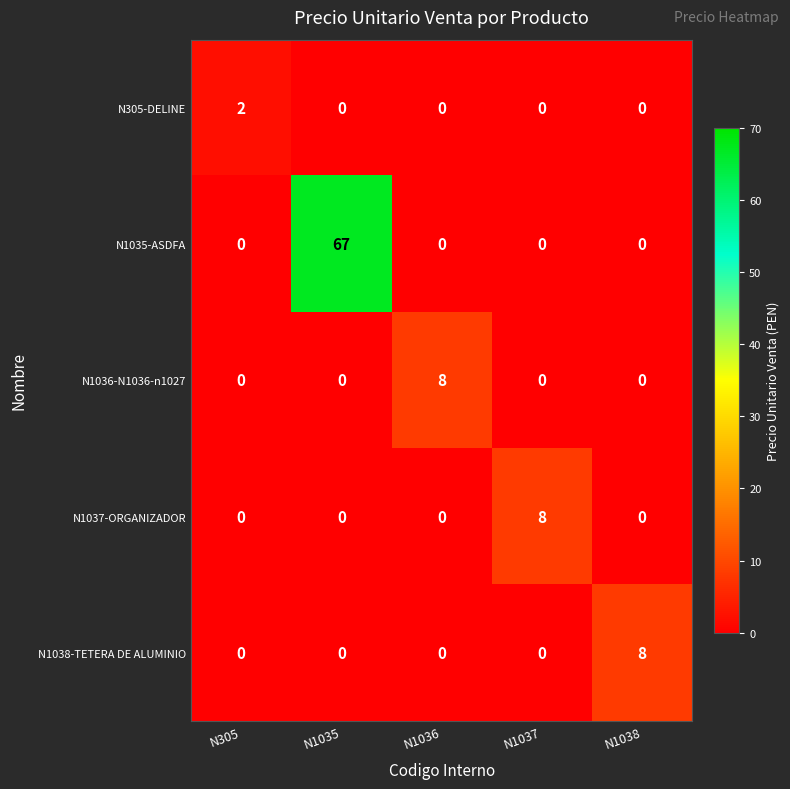

Which series has the largest total across all categories?

N1035-ASDFA